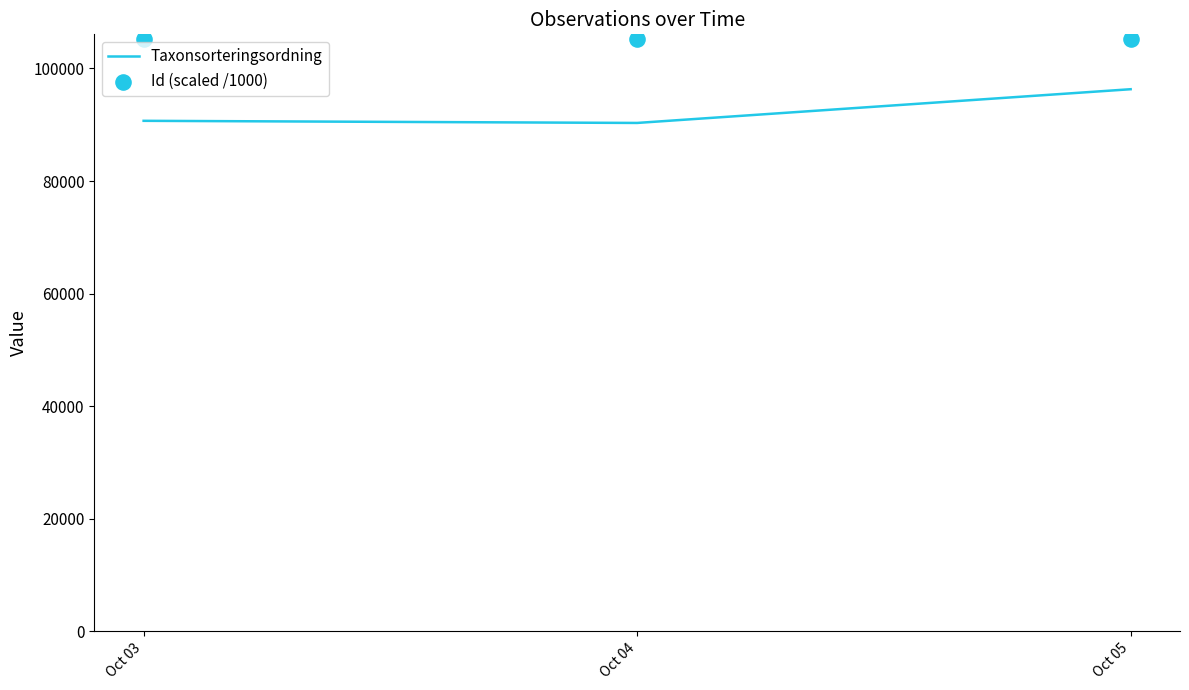

What is the total value across all series at Oct 04?

195633.7